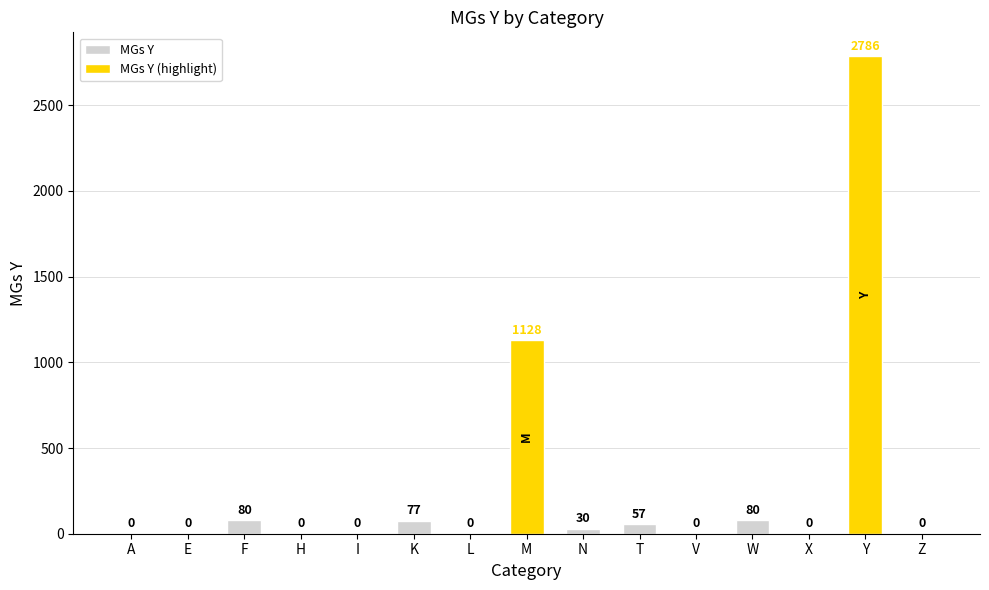

How many distinct data groups are displayed?

1